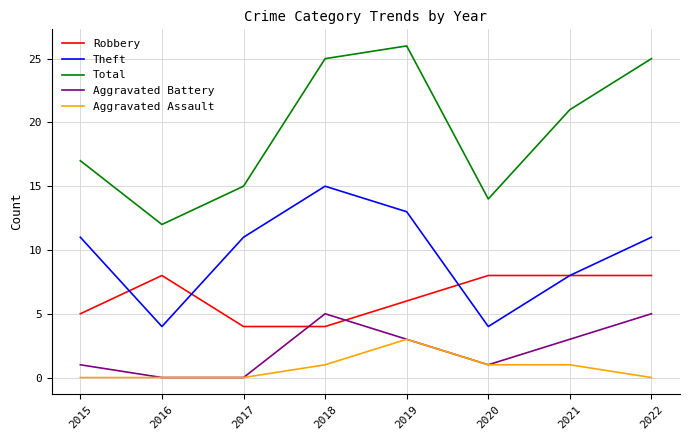

True or false: Robbery has a value of 2 at 2020.

False